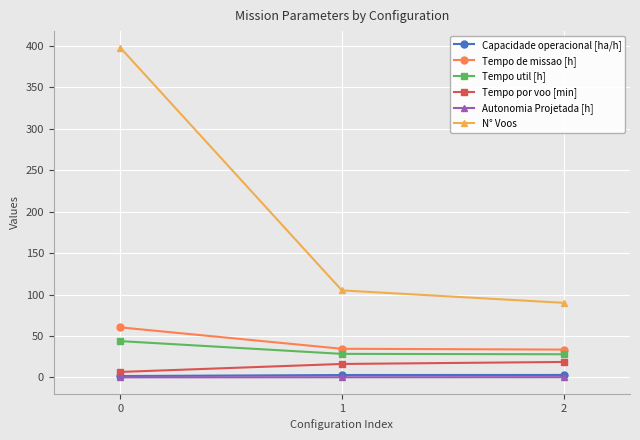

Between 0 and 1, which series saw the biggest shift?

N° Voos